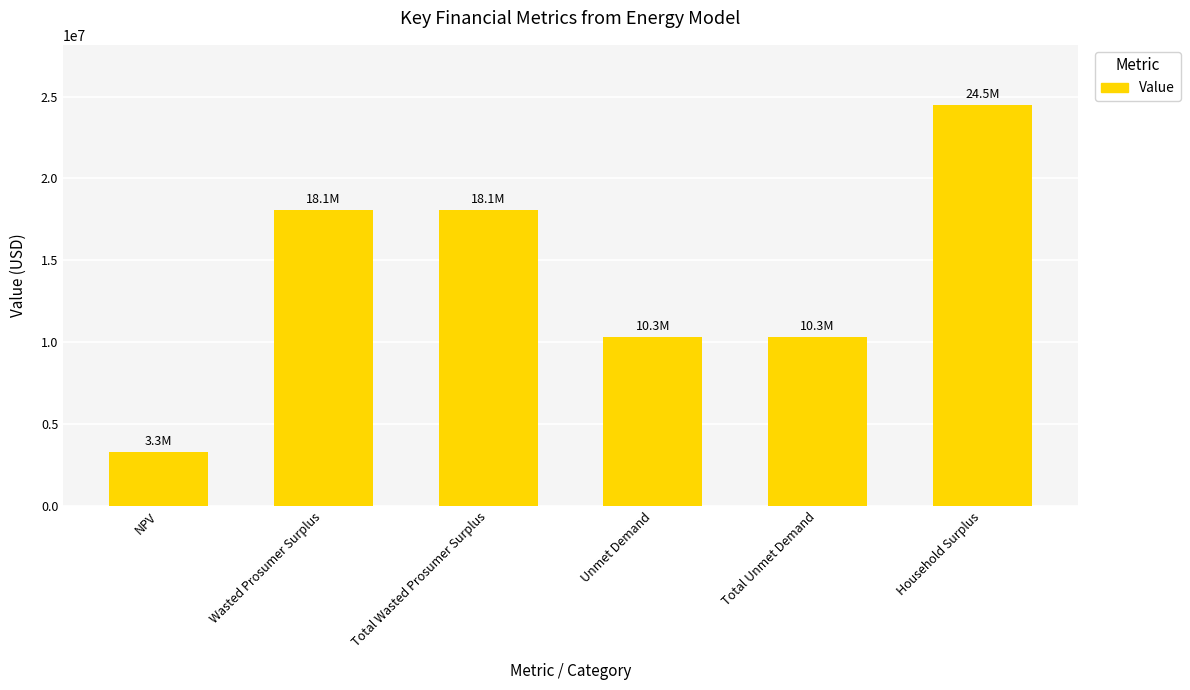

What is the value of the 6th bar from the left?

24491666.9